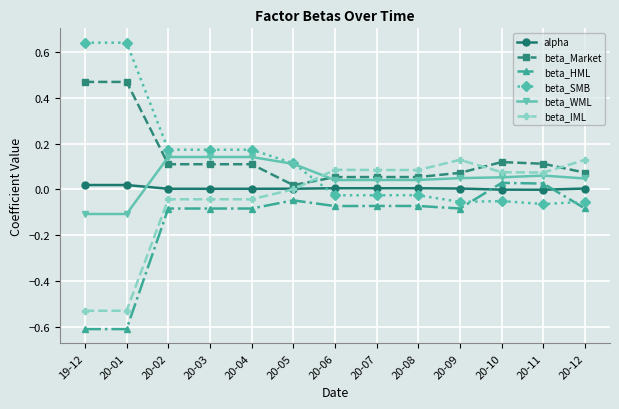

Is the value of beta_Market at 20-12 greater than the value of beta_IML at 20-01?

Yes